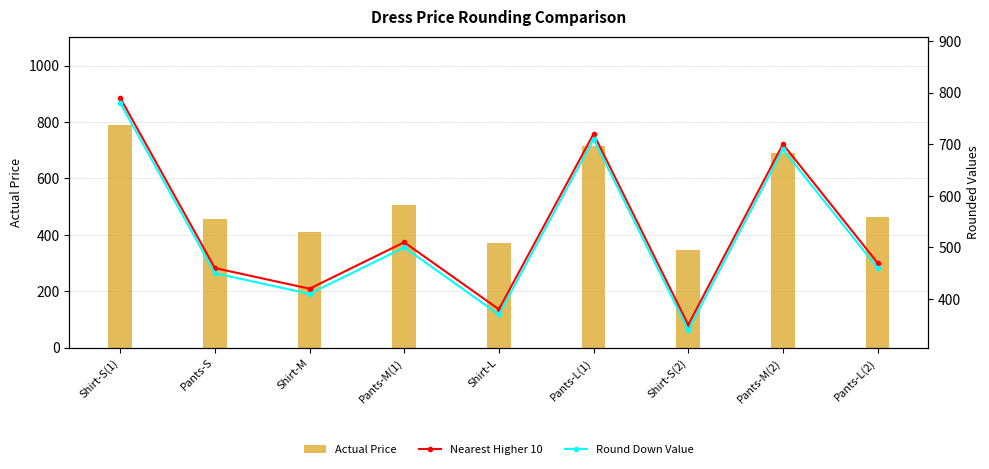

Reading left to right, list all the values displayed in this chart.

Actual Price: 787.9	457.2	411.3	506.1	370.3	713.9	346.5	691.6	461.6
Nearest Higher 10: 790.0	460.0	420.0	510.0	380.0	720.0	350.0	700.0	470.0
Round Down Value: 780.0	450.0	410.0	500.0	370.0	710.0	340.0	690.0	460.0